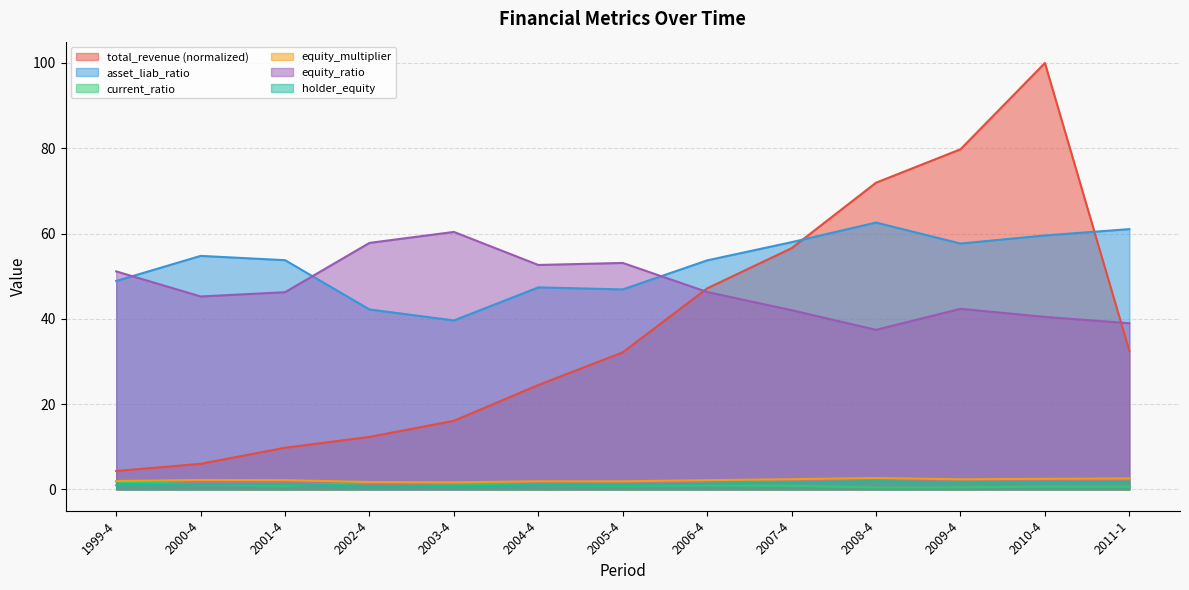

At which label does total_revenue first exceed 32?

2005-4